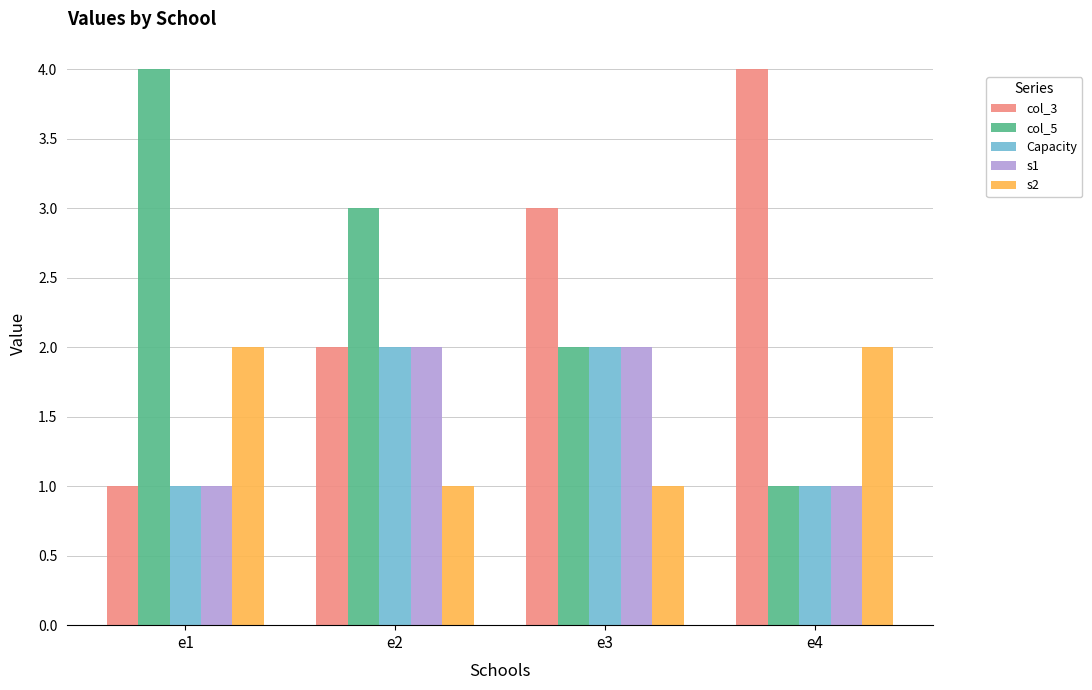

The Capacity series shows 2 at e3. True or false?

True